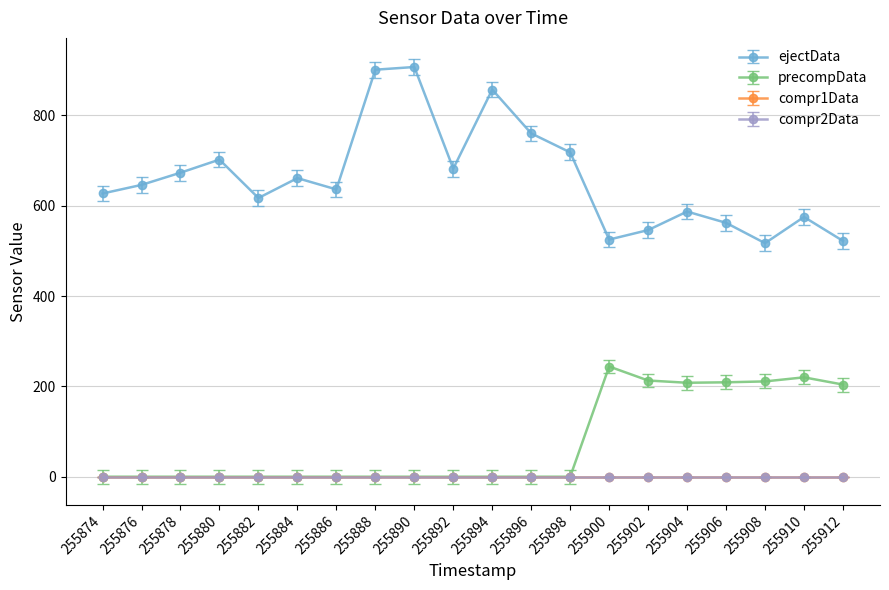

True or false: precompData and ejectData intersect in this chart.

False